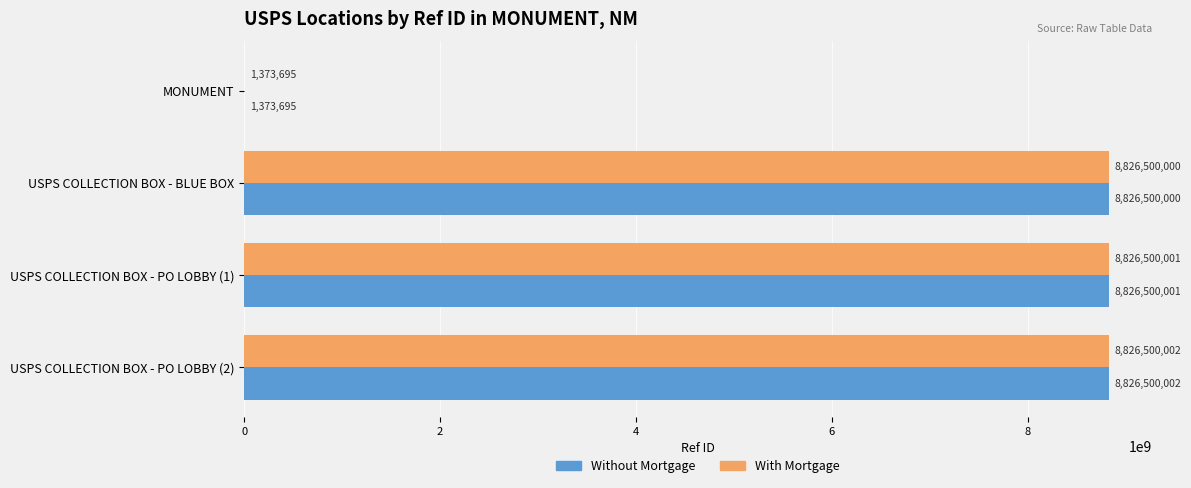

What is the sum of all Without Mortgage values?

26480873698